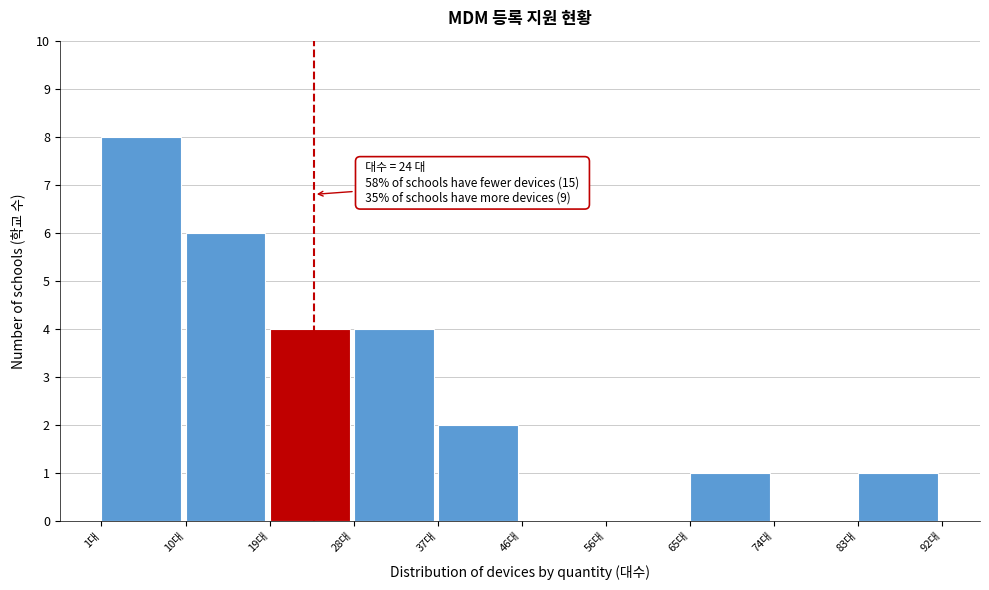

Which range on the x-axis has the tallest bar?

1.0 to 10.1